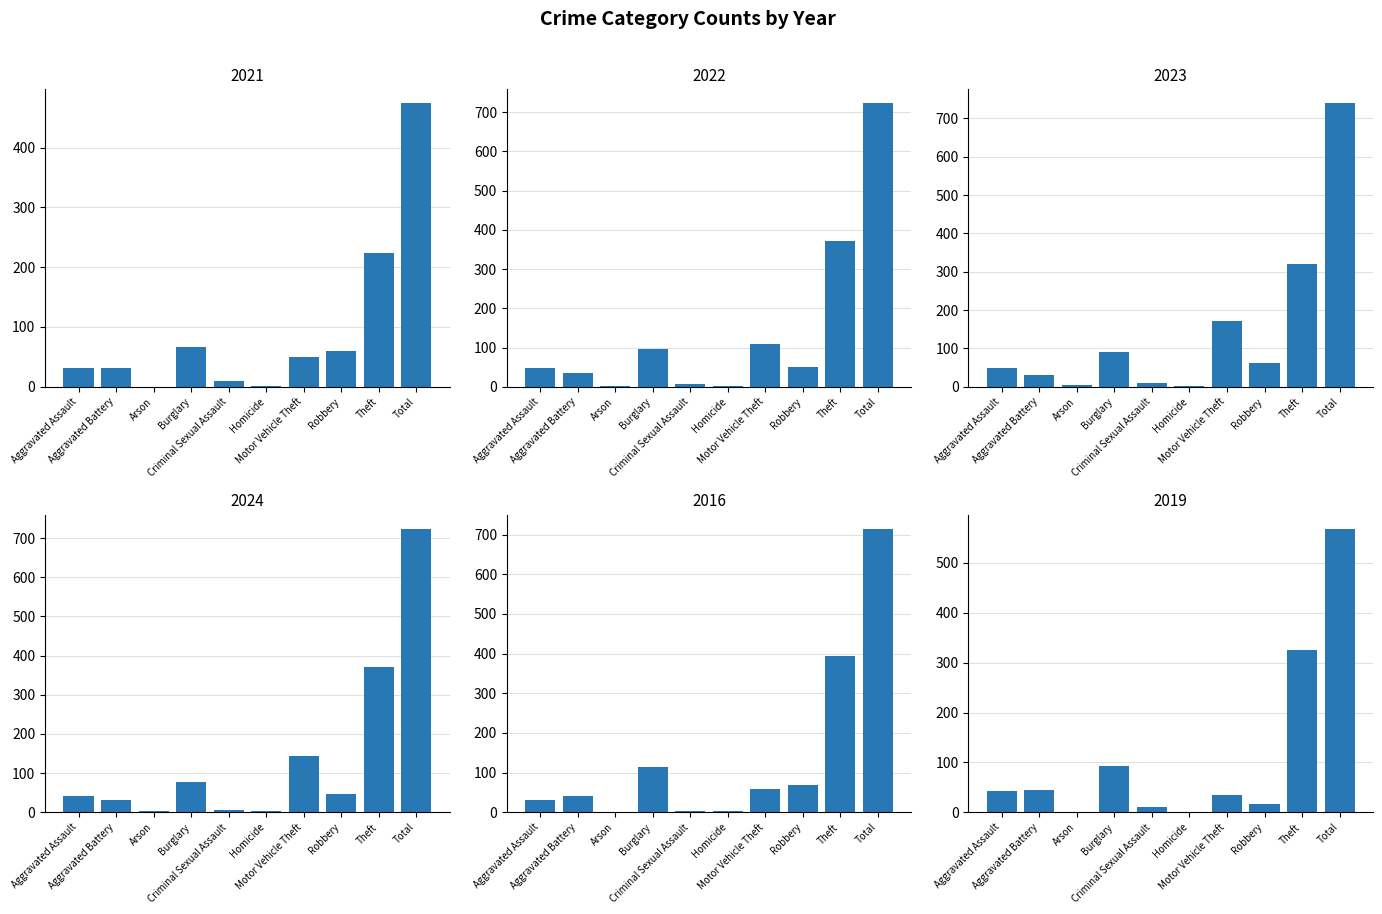

What is the average value of the 2016 series?

143